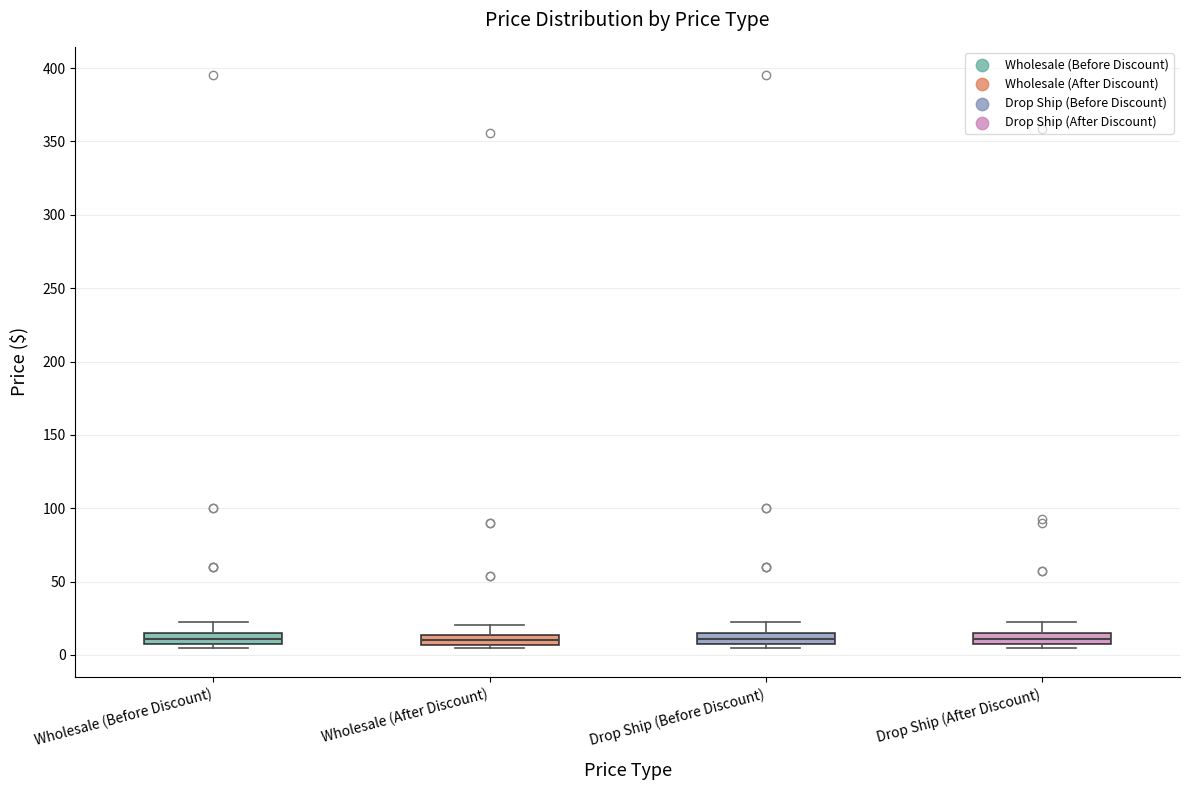

Where is the upper edge of the box for Drop Ship (Before Discount) on the y-axis? The values are not printed on the chart, so give them approximately, as read against the axis.

15